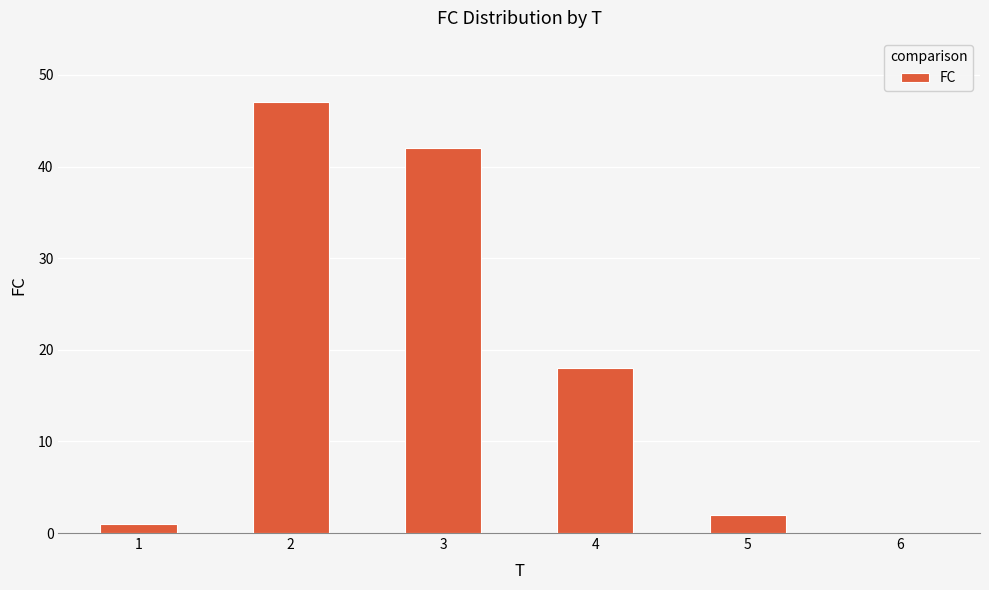

At which label is the value closest to 23?

4